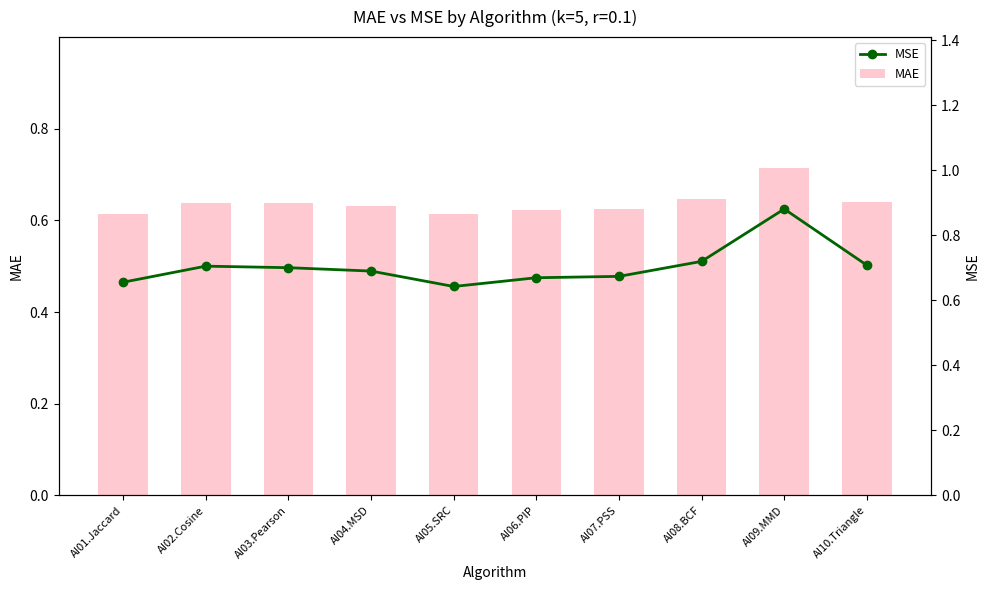

The value of MAE at AI08.BCF is 0.6. True or false?

True